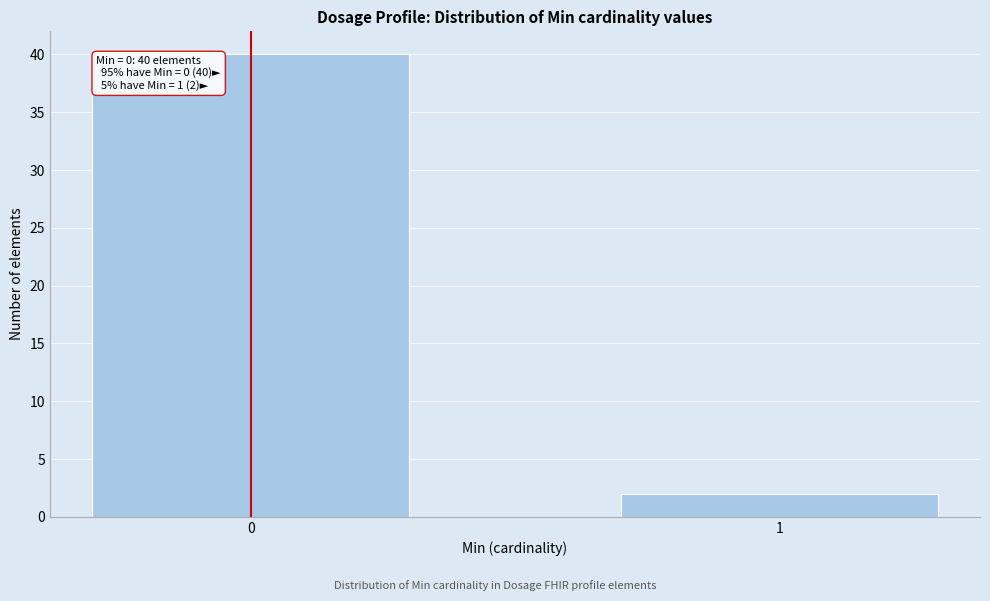

Reading left to right, transcribe all the data shown in this chart.

0=40	1=2